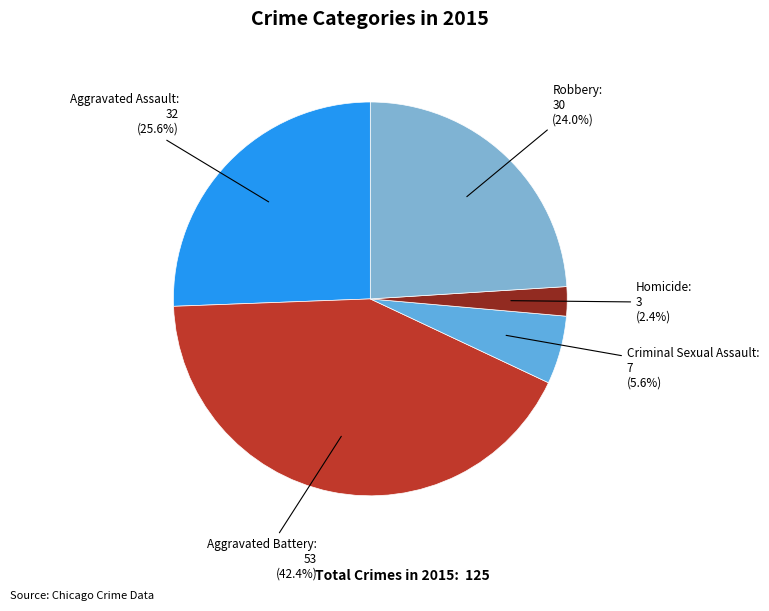

Is there any slice that represents more than half of the pie?

No